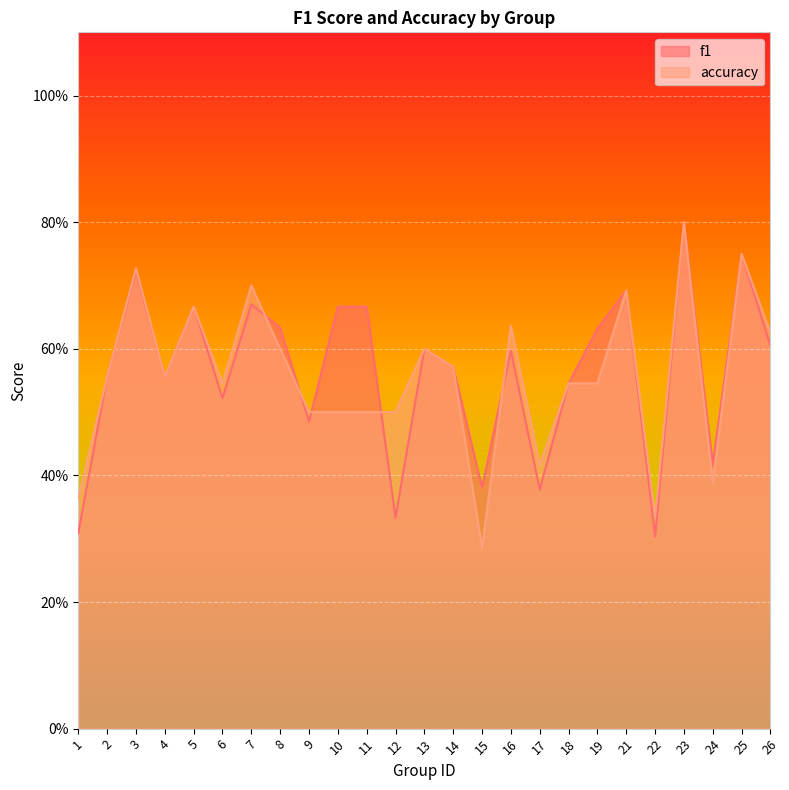

Does the chart display data point markers on the line(s)?

No